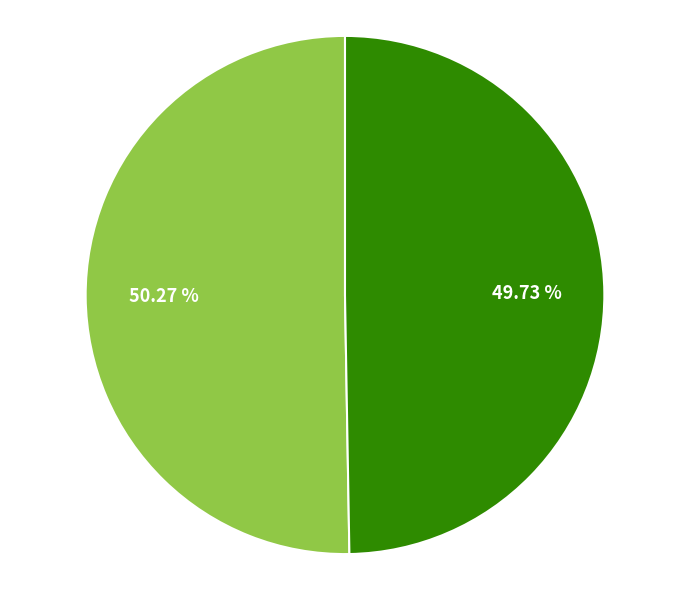

To the nearest percent, what is the difference between the largest and smallest slice percentages?

1%